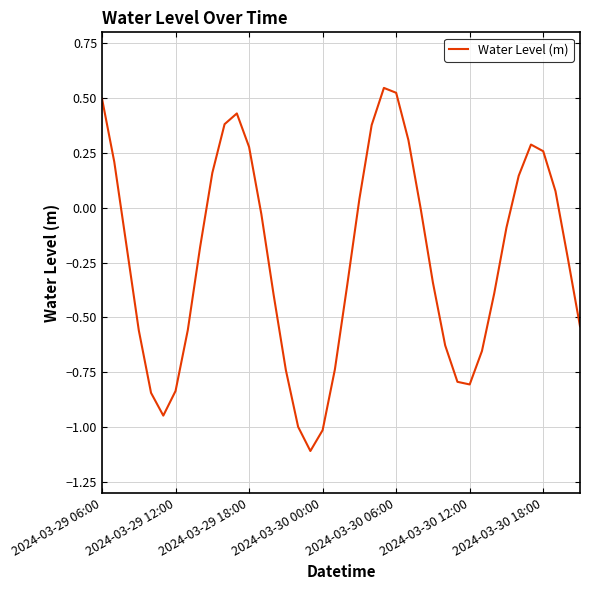

What is the minimum value shown in the chart?

-1.1